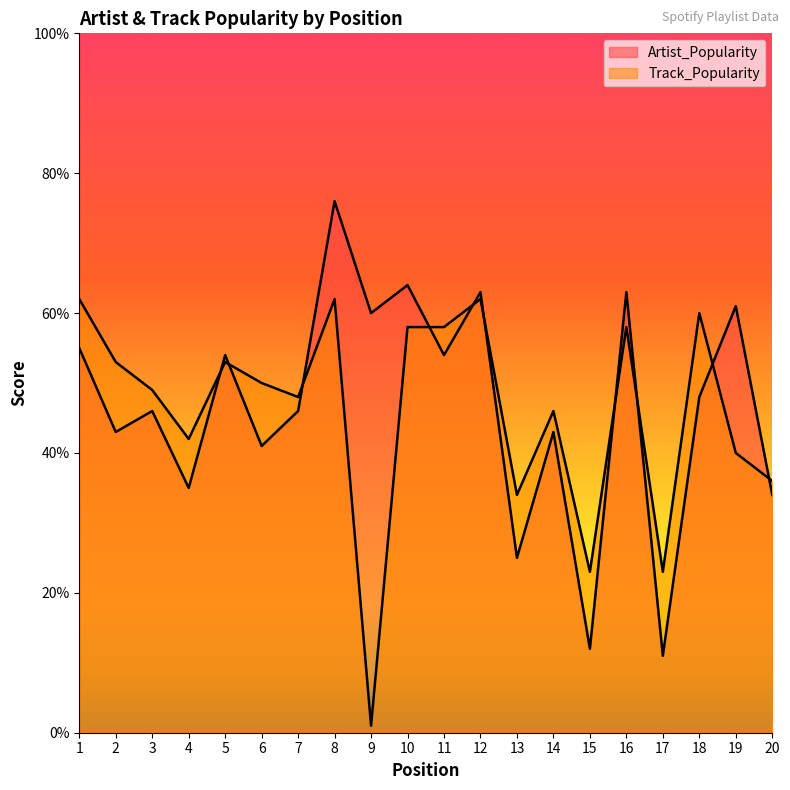

What is the difference between the maximum and minimum values in the Artist_Popularity series?

65